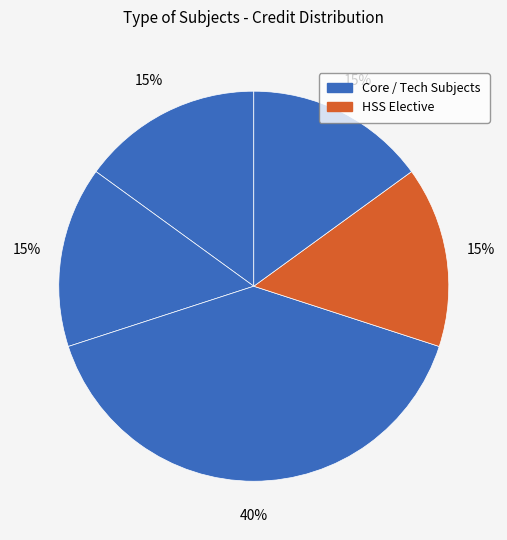

How many slices are in this pie chart?

5